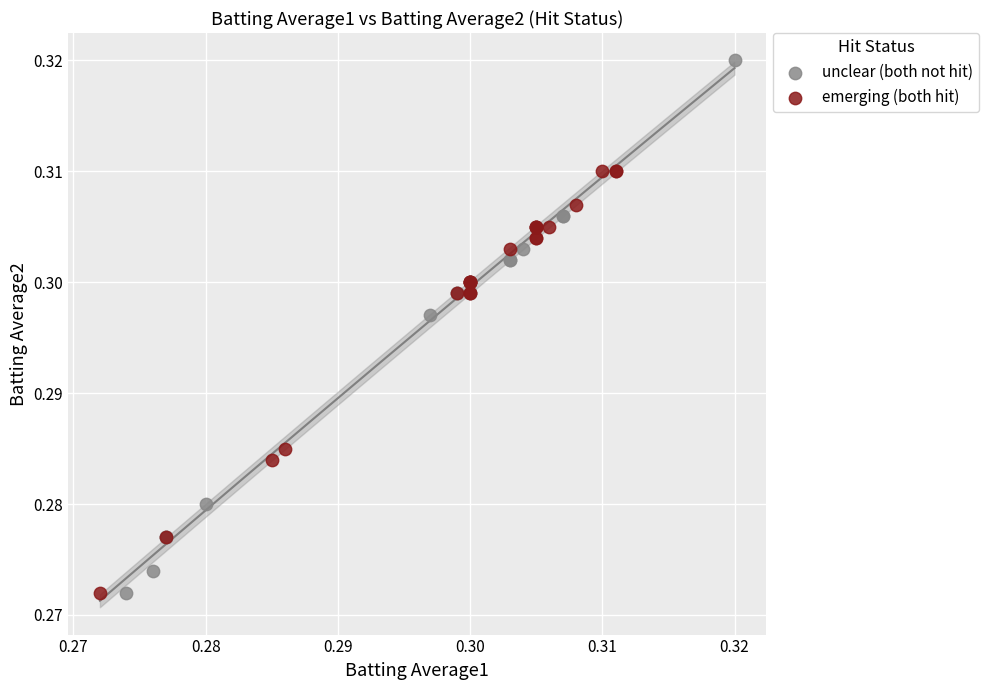

Which series reaches the maximum Y coordinate?

unclear (both not hit)